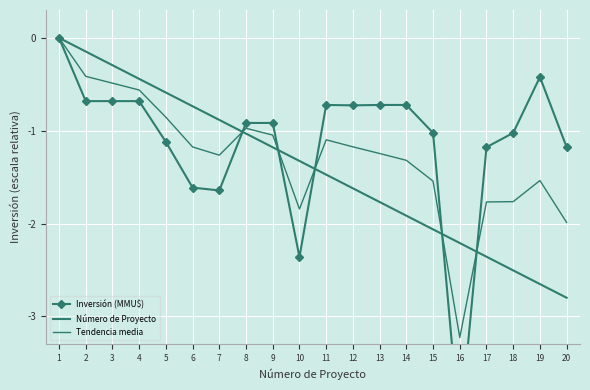

Where is Tendencia media nearest to the value -1?

8